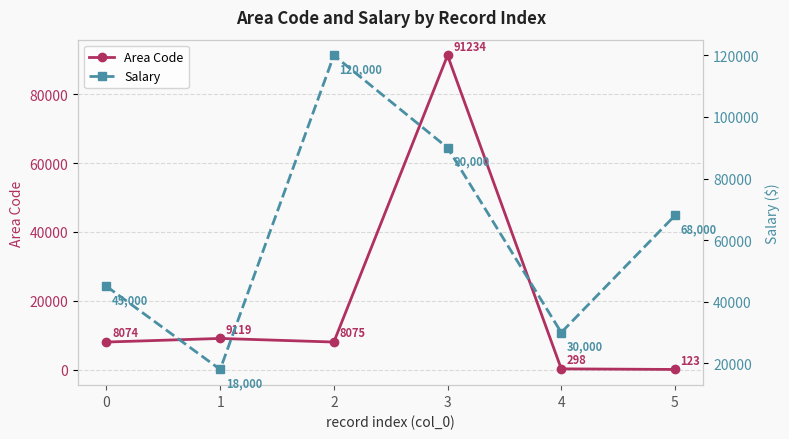

What is the total value across all series at 0?

53074